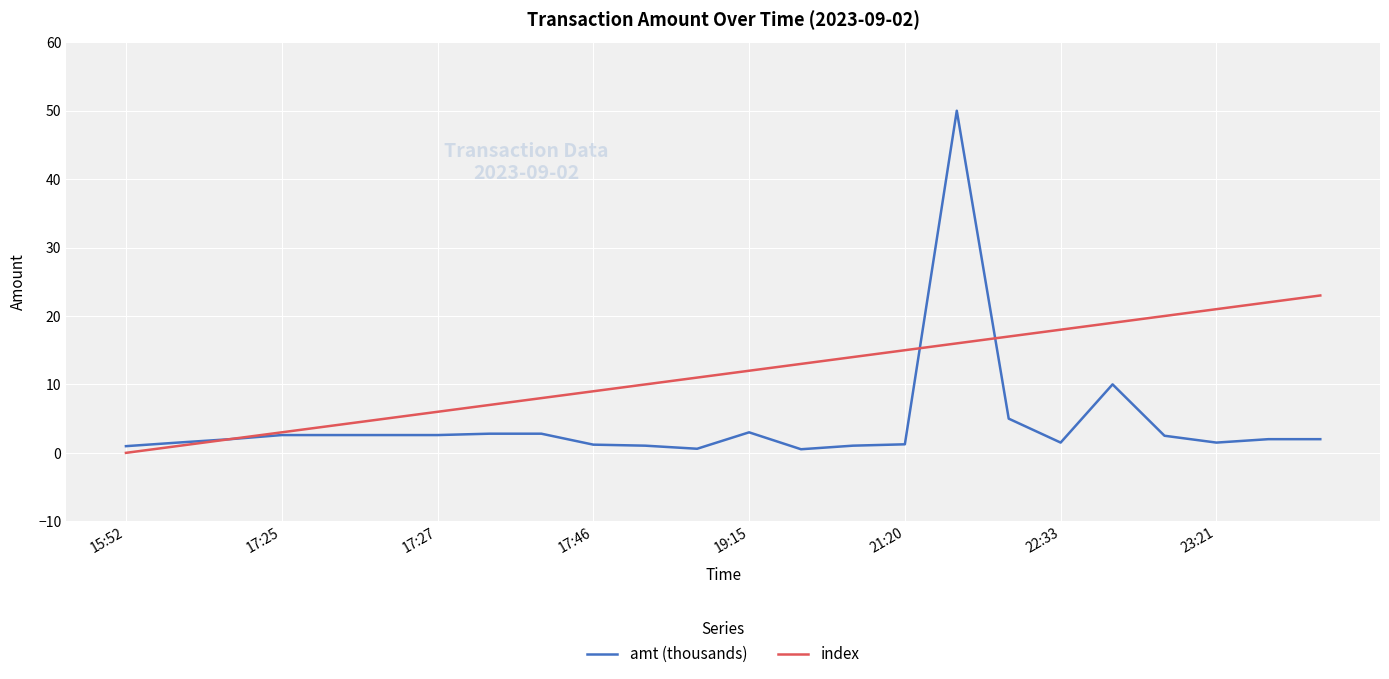

What is the maximum value for index?

23.0